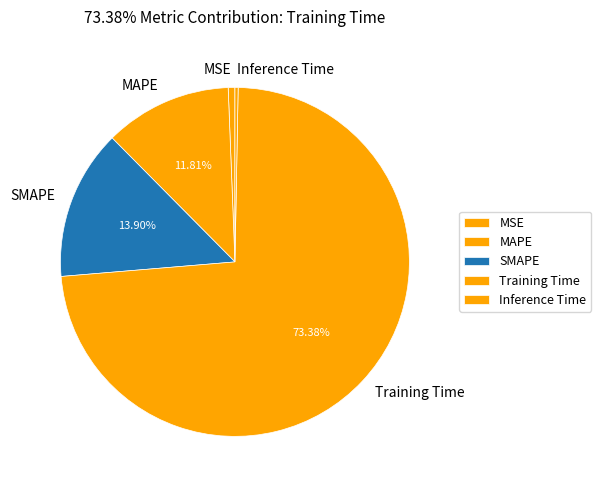

How many slices are in this pie chart?

5